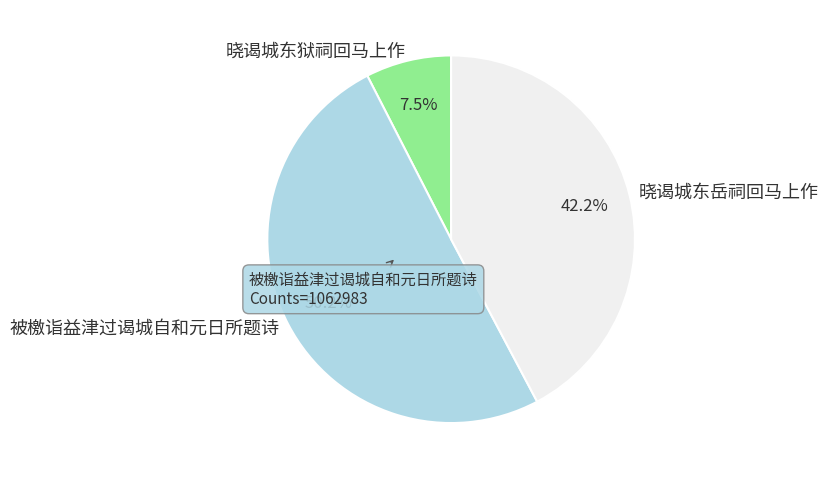

Is the sum of 被檄诣益津过谒城自和元日所题诗 and 晓谒城东狱祠回马上作 greater than half?

Yes